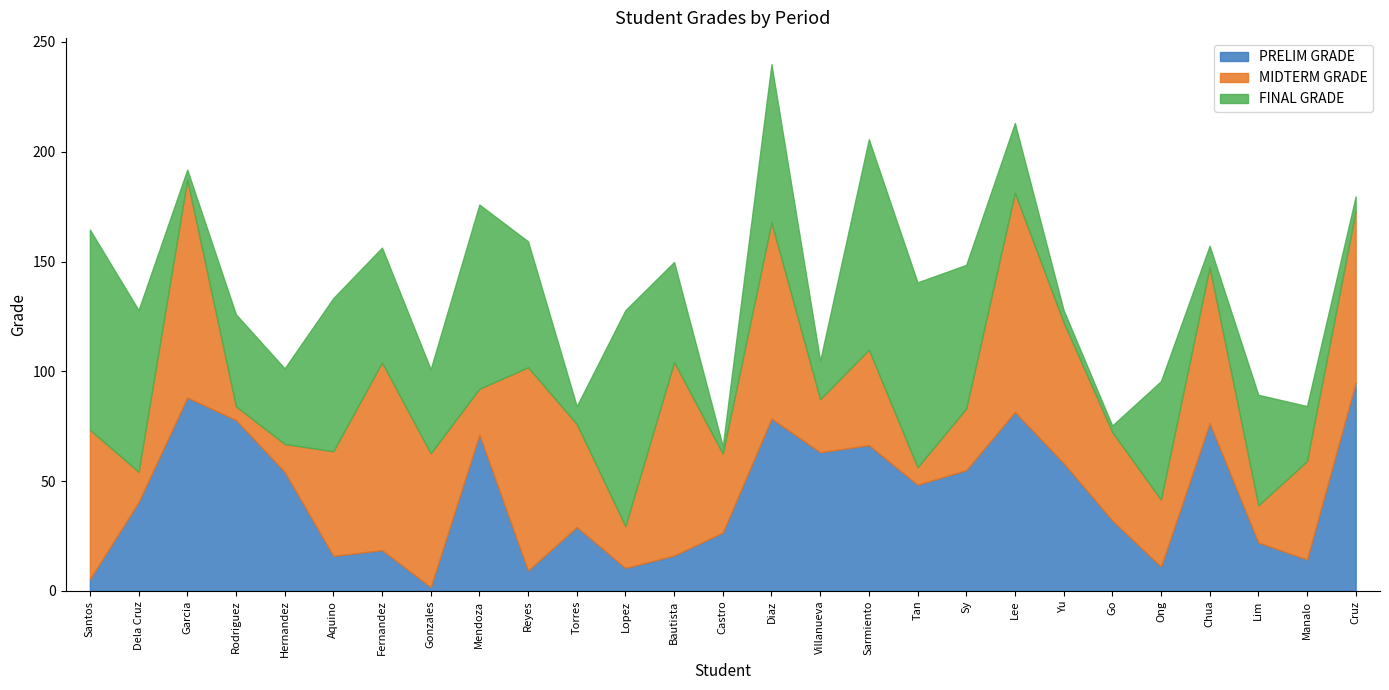

What is the total value across all series at Chua?

157.2